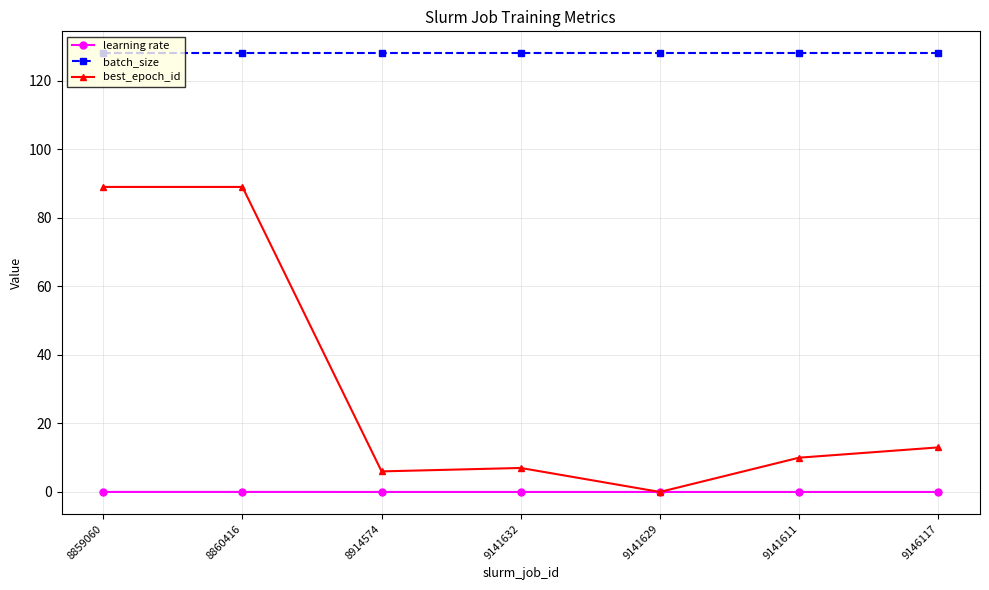

Where do best_epoch_id and learning rate first cross each other?

9141632 and 9141629